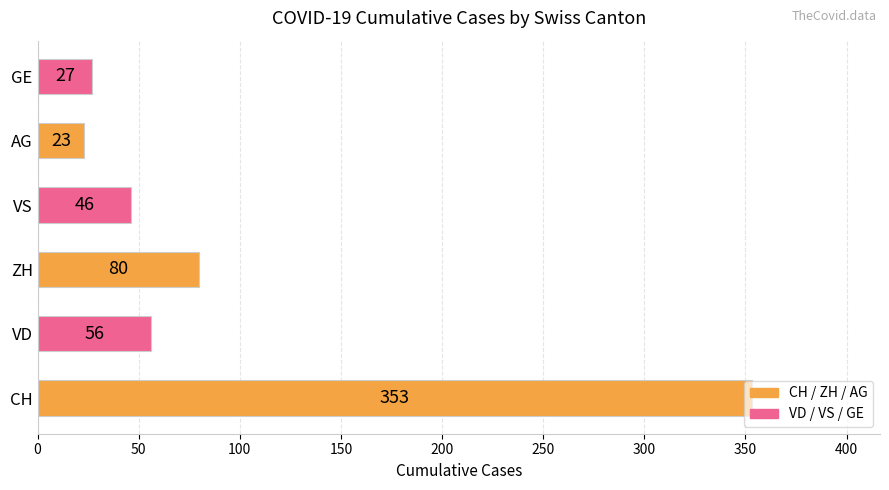

Is it true that the value at AG is 23?

True